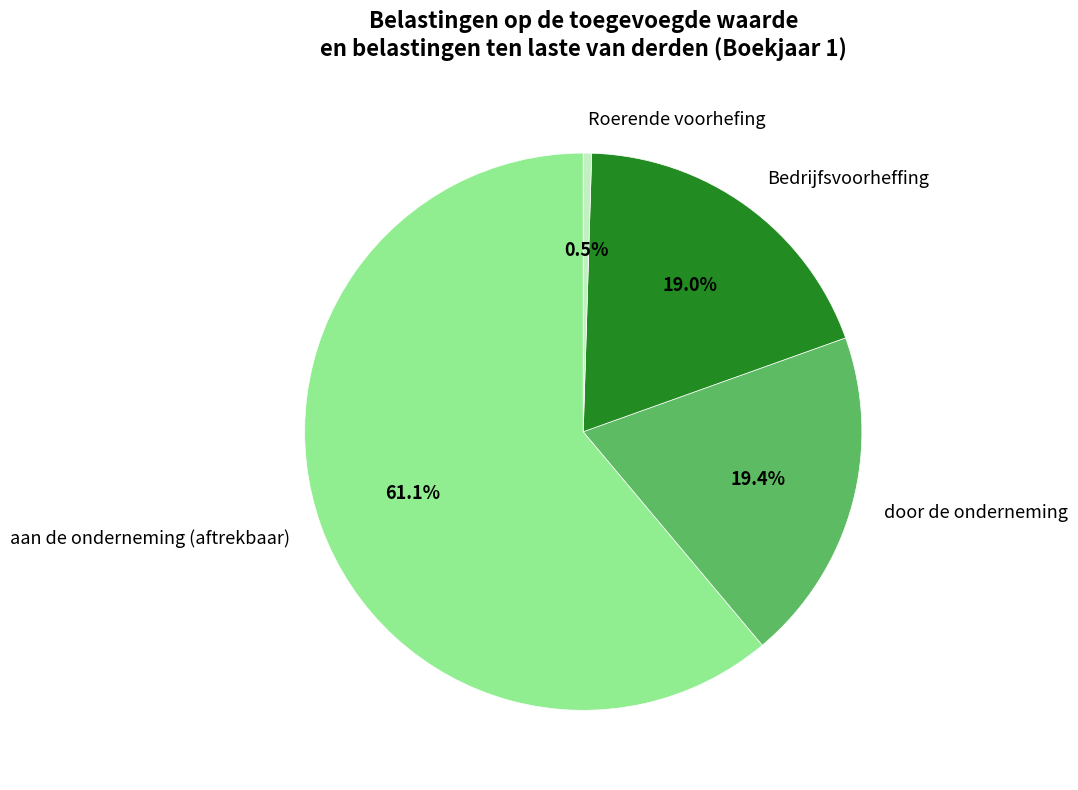

Approximately how many times larger is the value at door de onderneming compared to Bedrijfsvoorheffing?

1.0